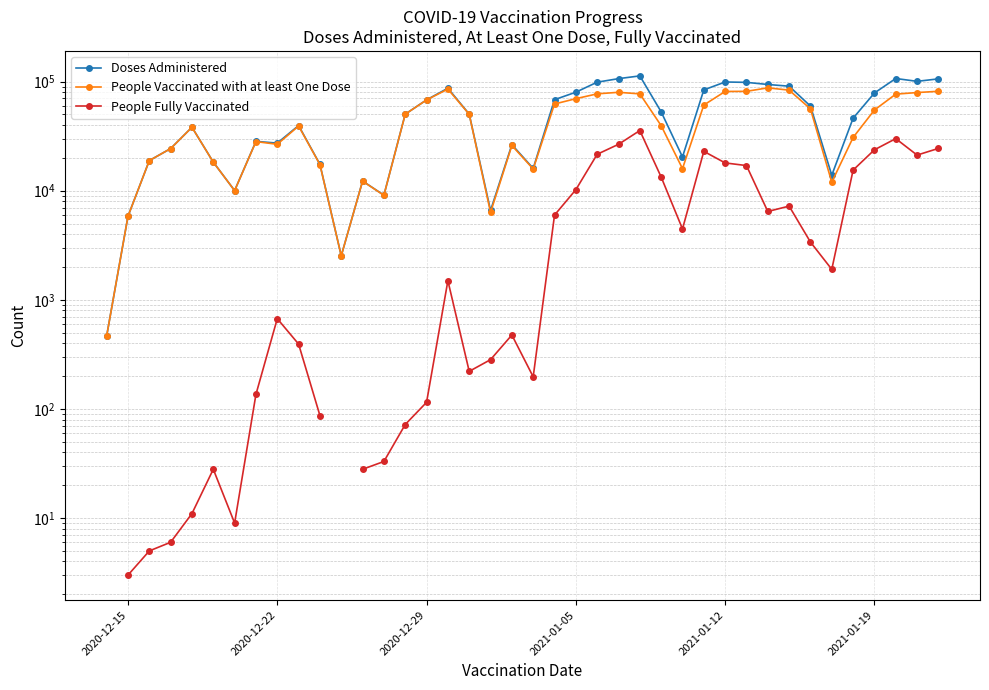

What is the difference between the second highest and minimum values in the People Fully Vaccinated series?

29993.0